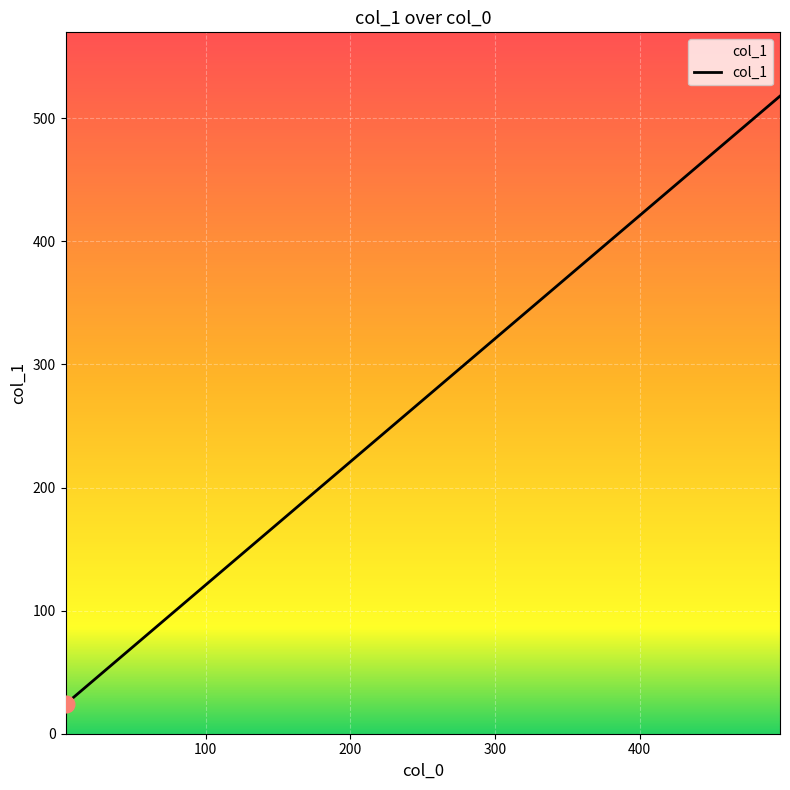

What is the greatest value displayed?

518